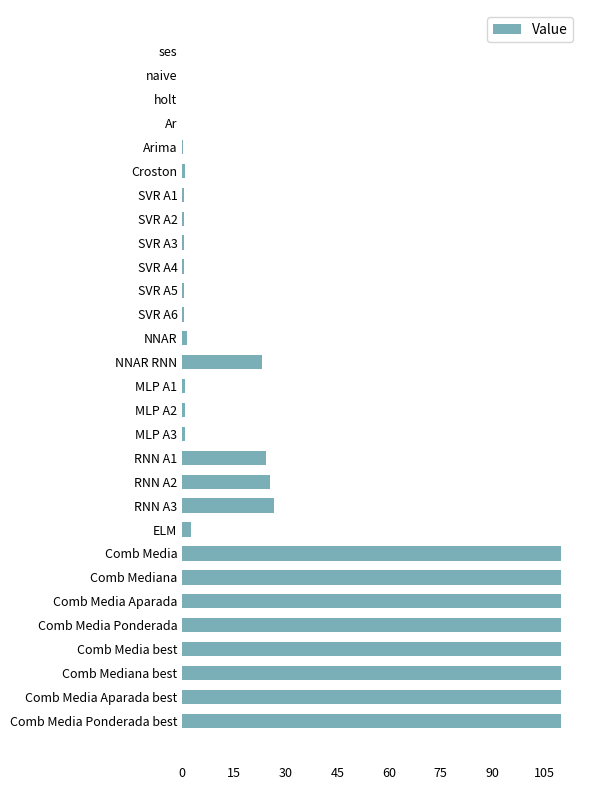

What is the sum of the values at Comb Media best and Comb Mediana?

219.9